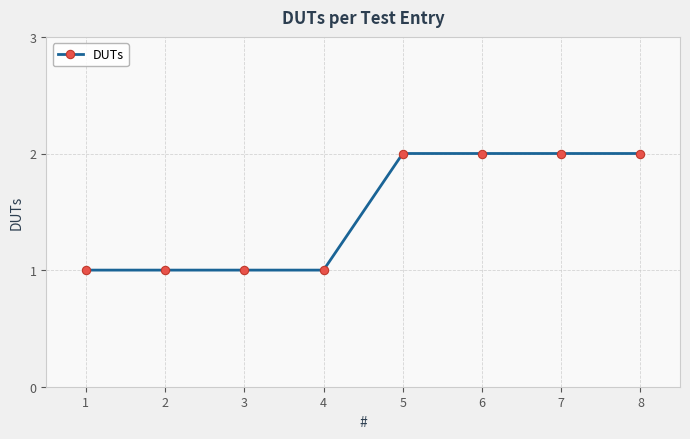

What is the sum of all values?

12